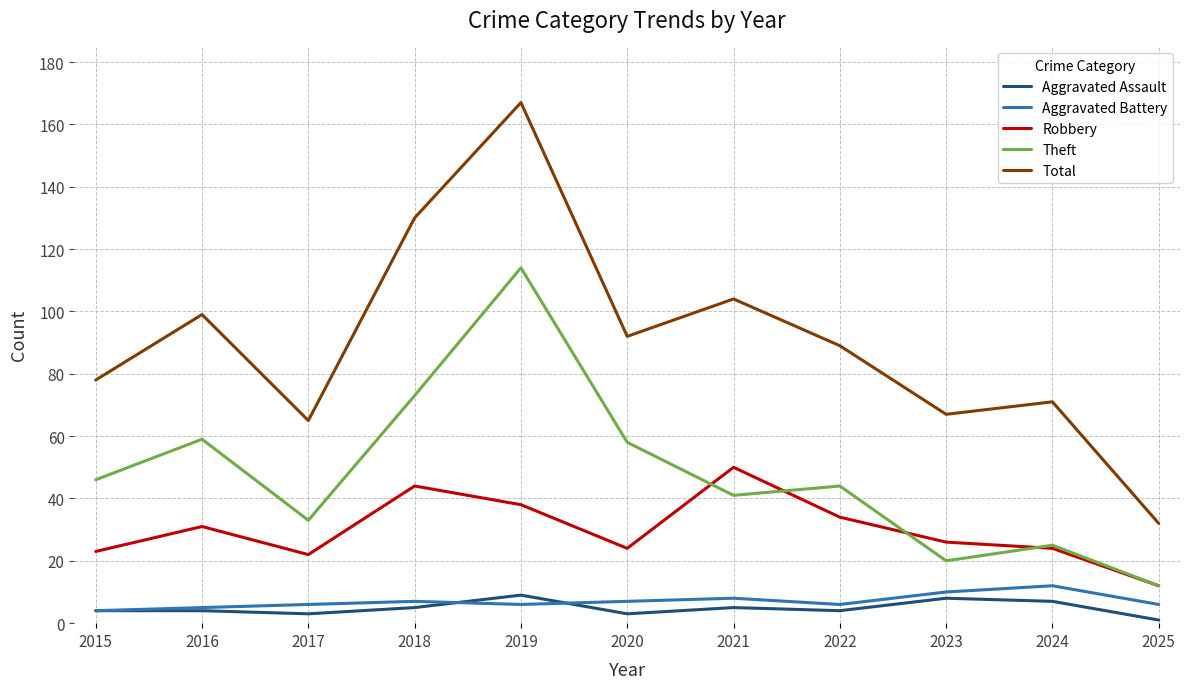

True or false: Total has more than 0 interior local peaks.

True